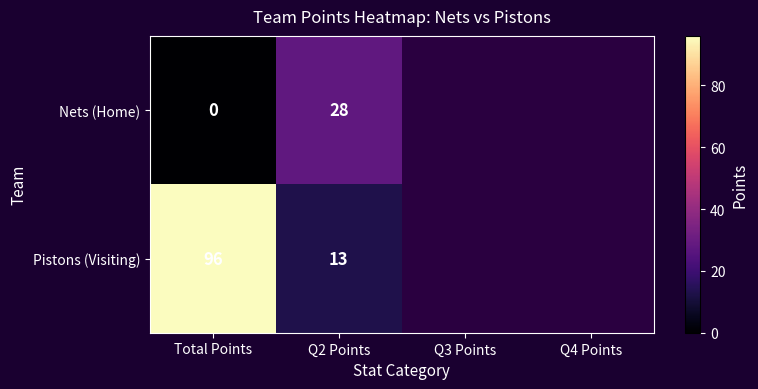

What is the difference between the highest and lowest values at Q2 Points?

15